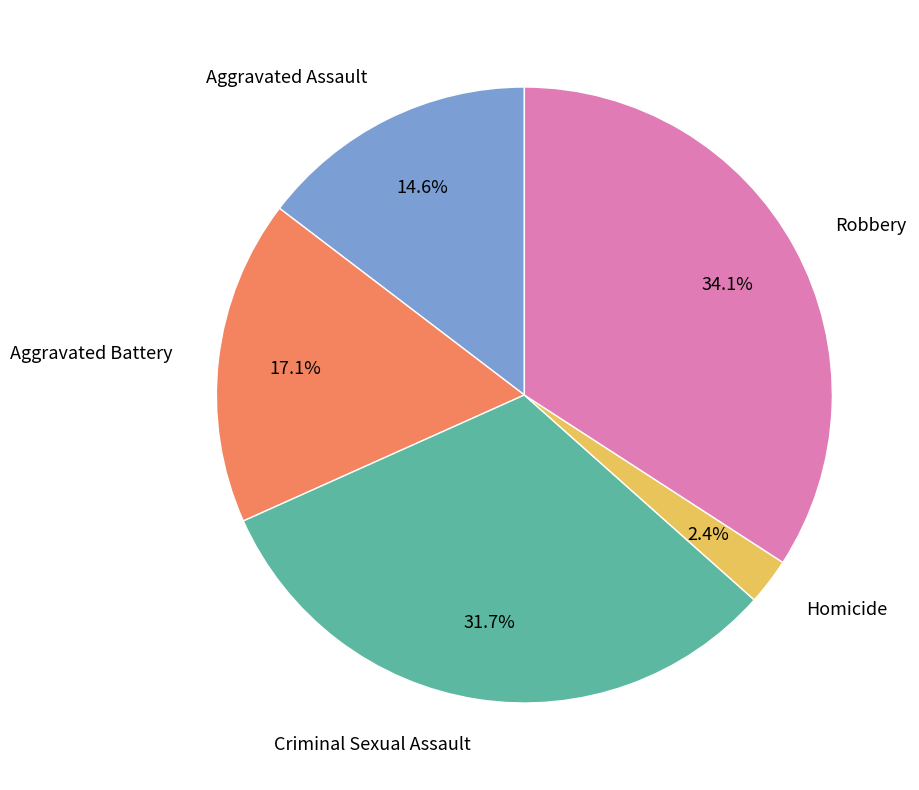

To the nearest percent, what is the average slice percentage?

20%